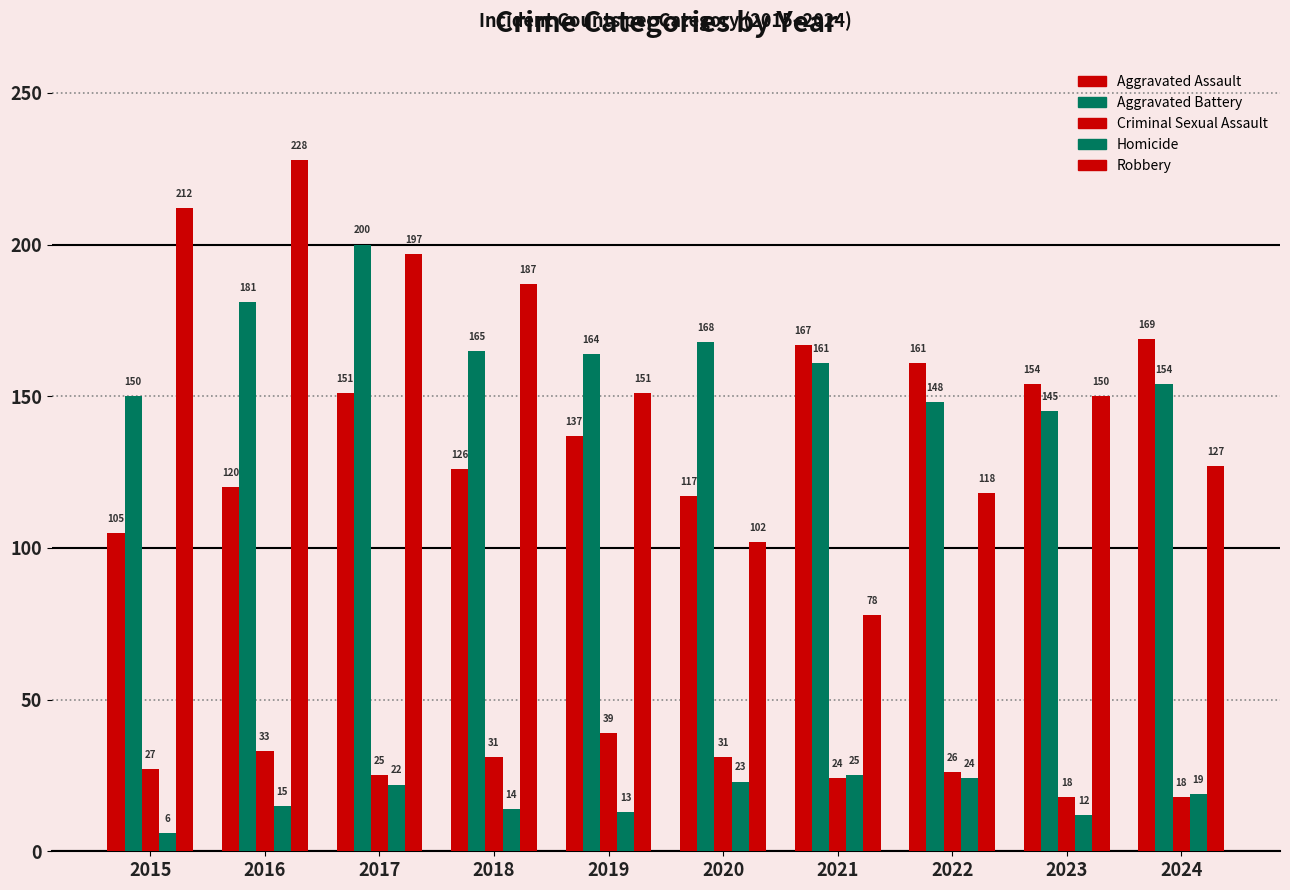

Does the chart contain stacked bars?

No